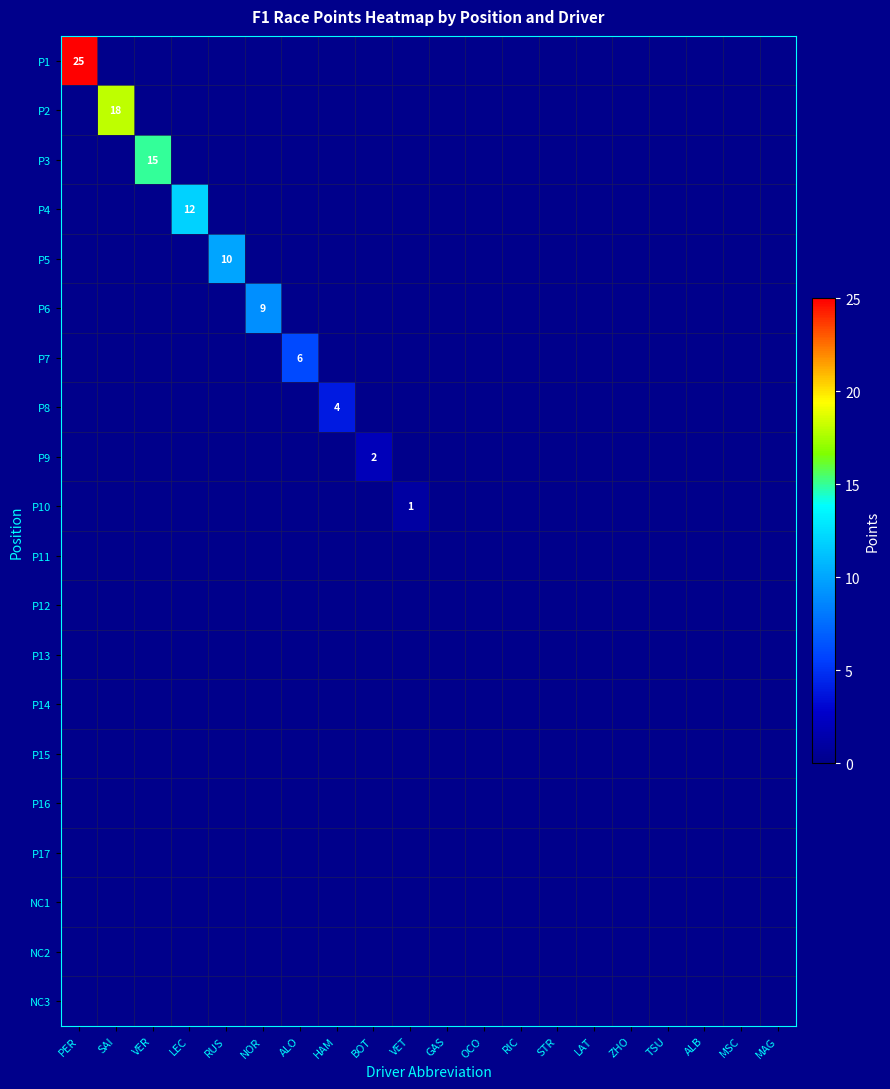

How many data points does each series have?

20